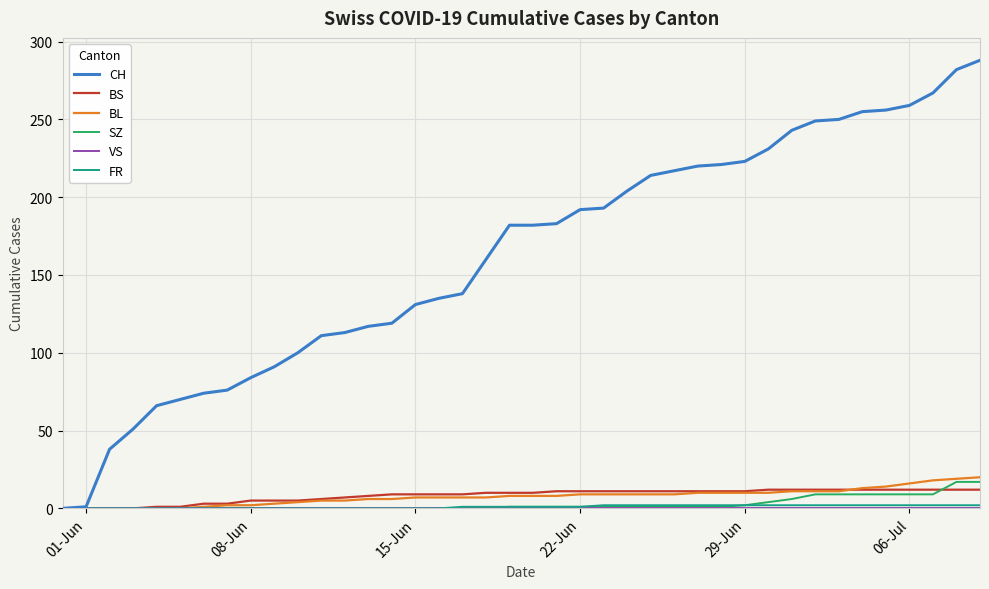

Does the chart display data point markers on the line(s)?

No